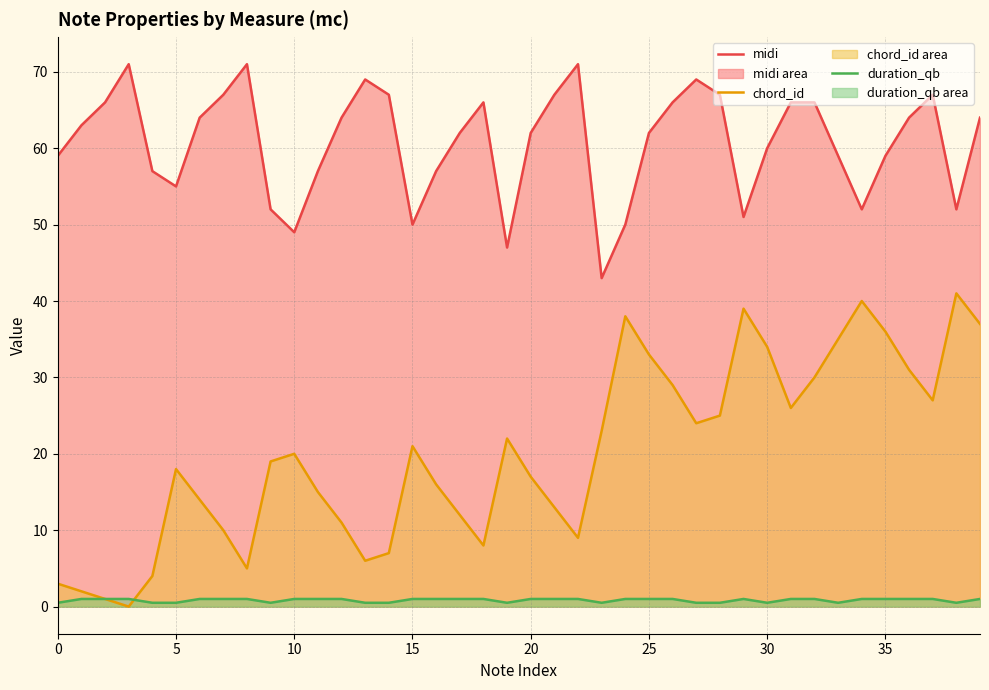

What are all the series names shown in the legend?

midi, chord_id, duration_qb